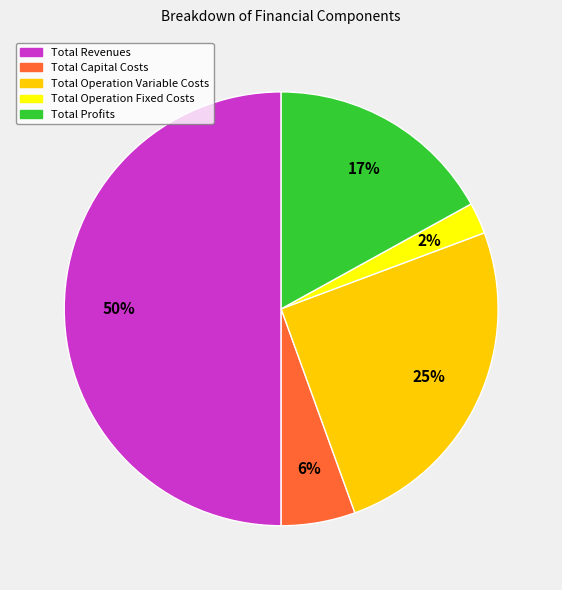

To the nearest percent, what is the difference between the Total Revenues and Total Operation Fixed Costs slice percentages?

48%